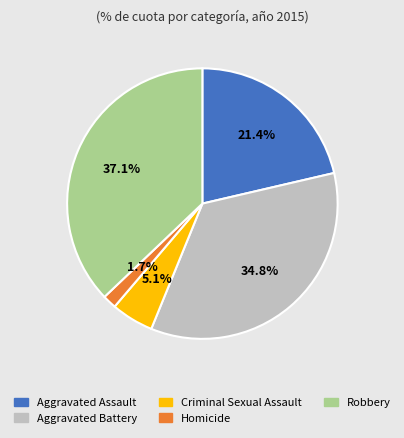

What portion of the pie excludes Aggravated Assault?

78.6%